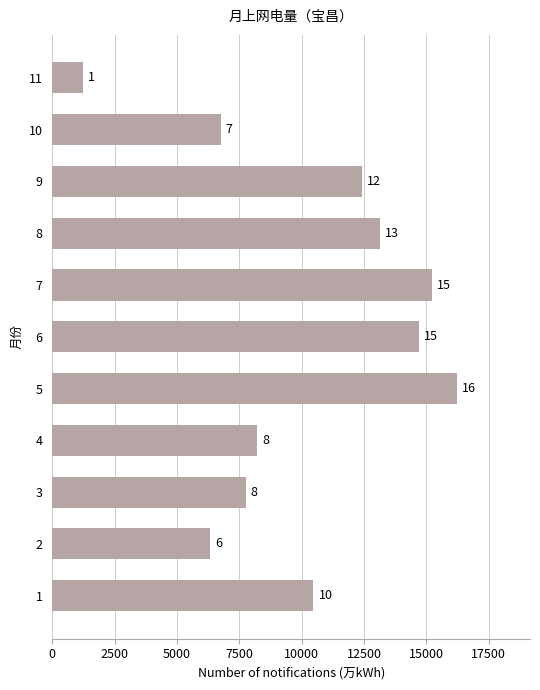

How many bars are there in total?

11